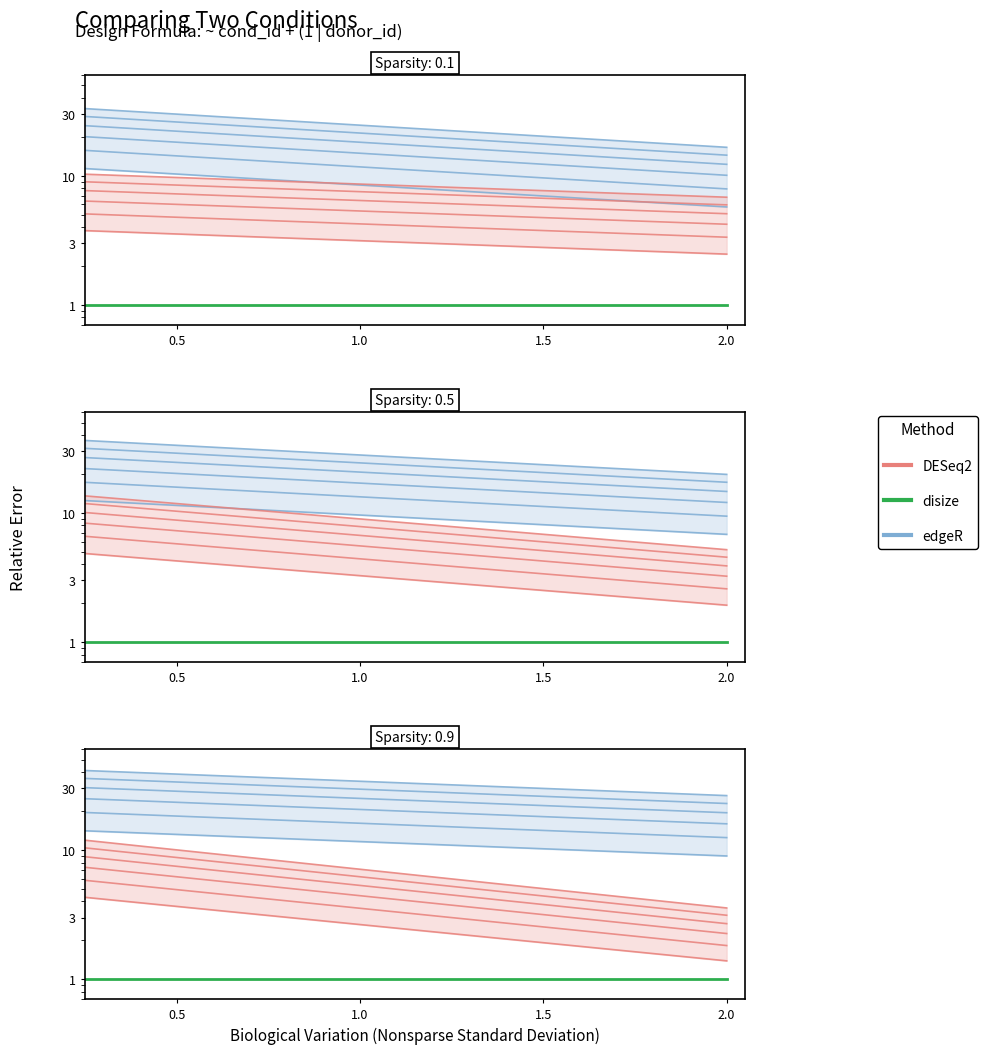

At how many categories does at least one series exceed 10?

3